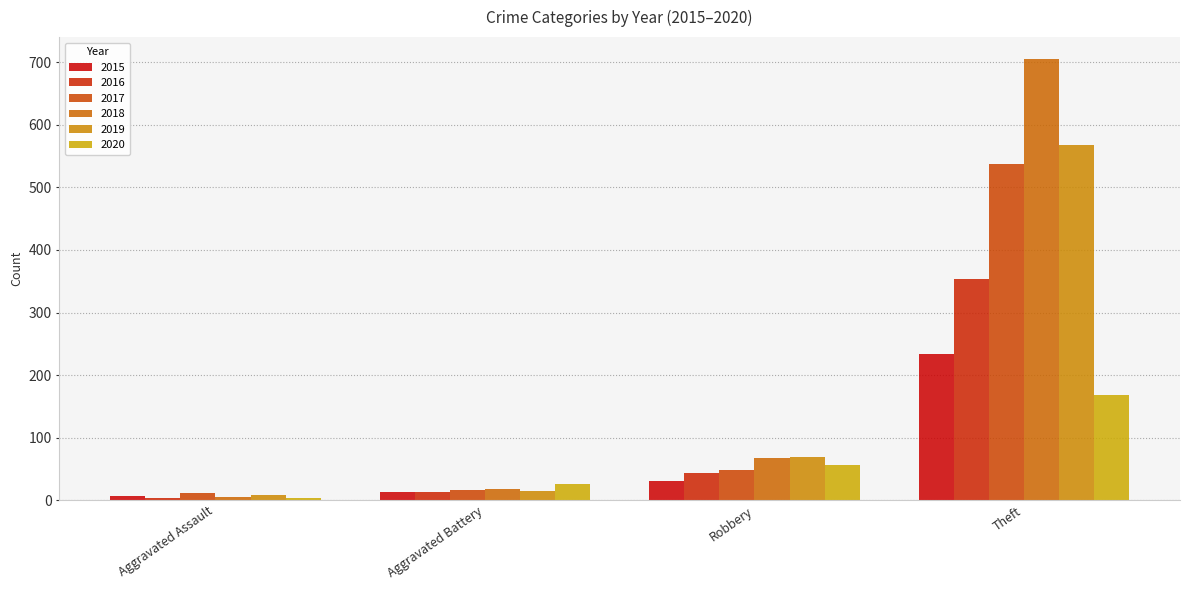

What is the spread (max minus min) of values at Aggravated Battery?

13